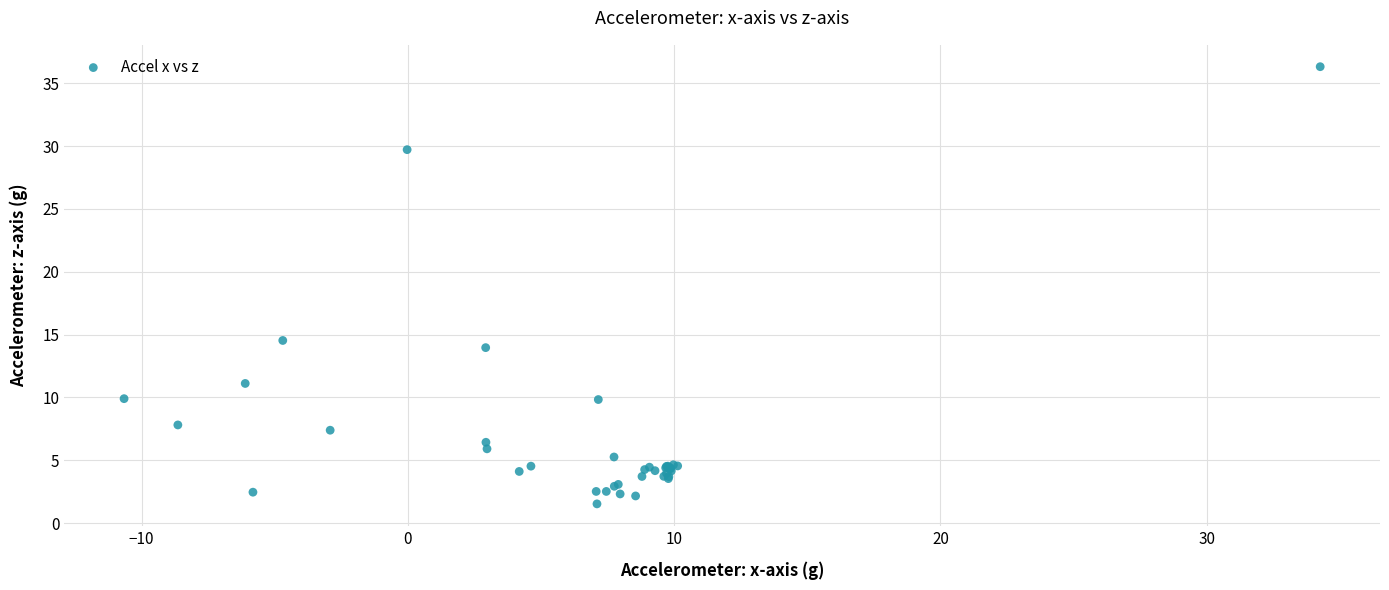

What Y value in the scatter plot is closest to 18?

14.5